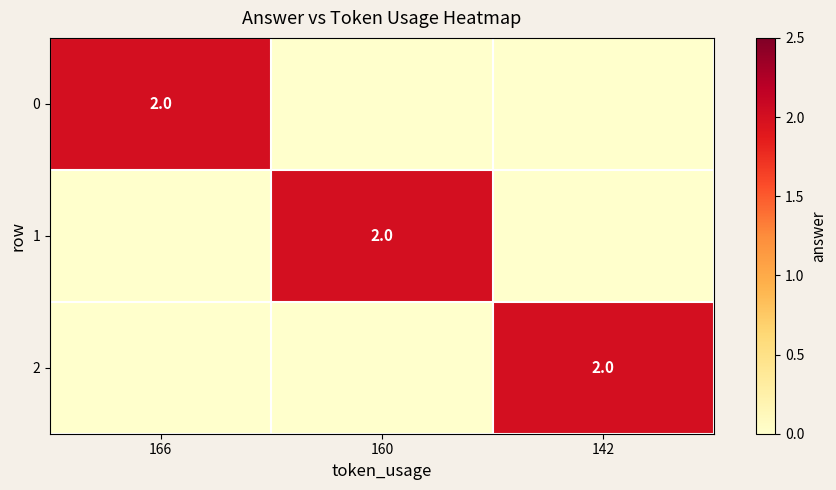

At which category is the sum across all series the highest?

166